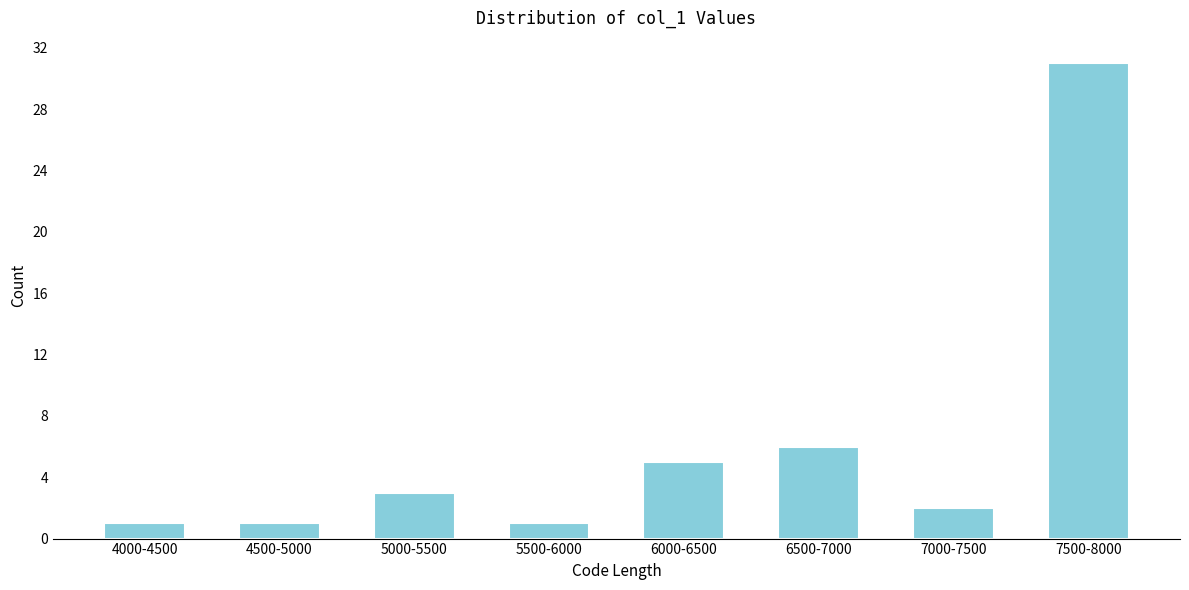

Reading left to right, list all the values displayed in this chart.

4000-4500=1	4500-5000=1	5000-5500=3	5500-6000=1	6000-6500=5	6500-7000=6	7000-7500=2	7500-8000=31